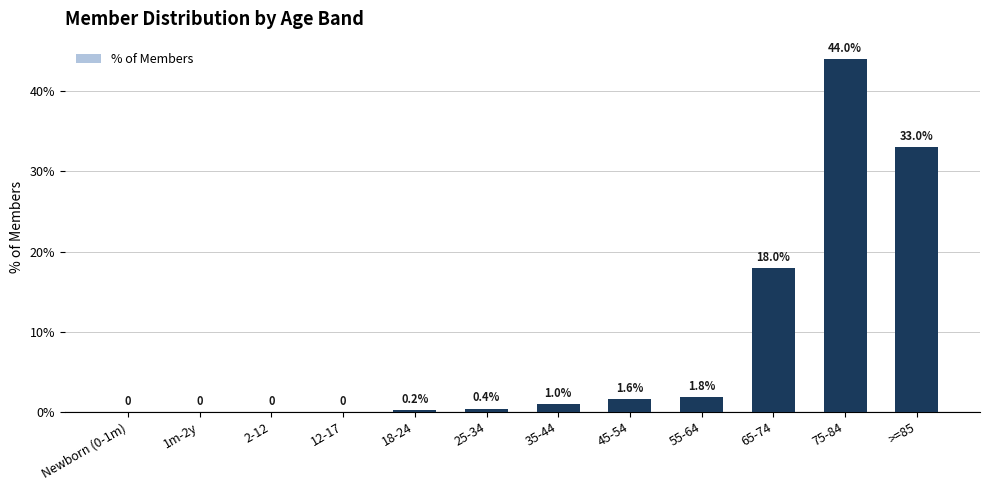

What is the sum of the values at 25-34 and 75-84?

44.4